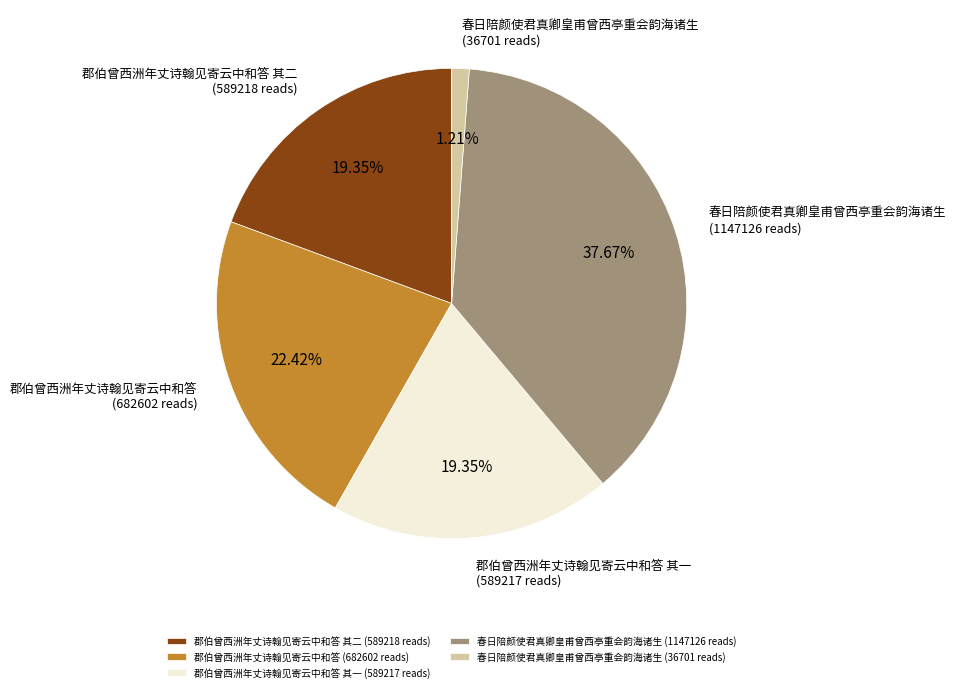

Do 春日陪颜使君真卿皇甫曾西亭重会韵海诸生 (1147126 reads) and 郡伯曾西洲年丈诗翰见寄云中和答 其一 (589217 reads) together represent more than half of the pie?

Yes